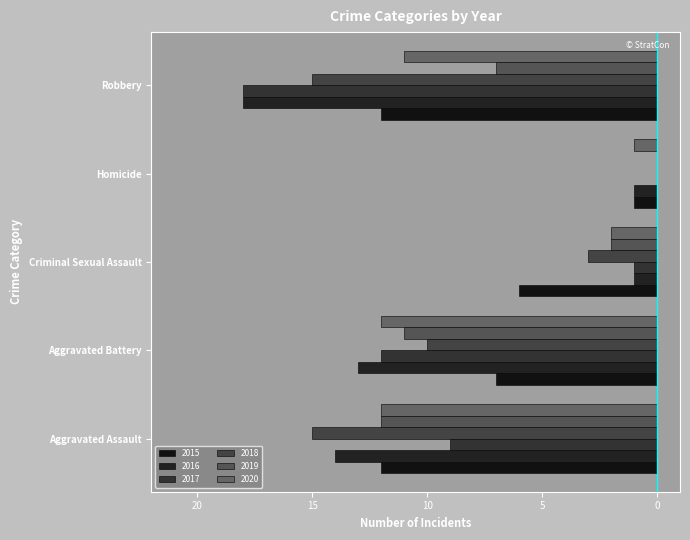

At Aggravated Battery, list the series in order from smallest to largest.

2016, 2017, 2020, 2019, 2018, 2015